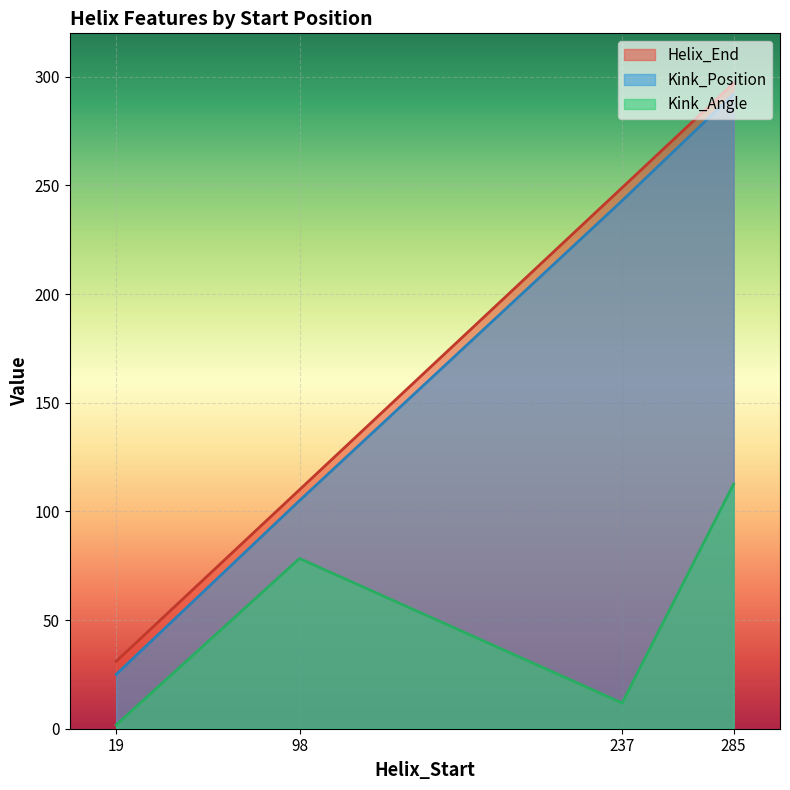

What is the highest value of the Helix_End series?

297.0